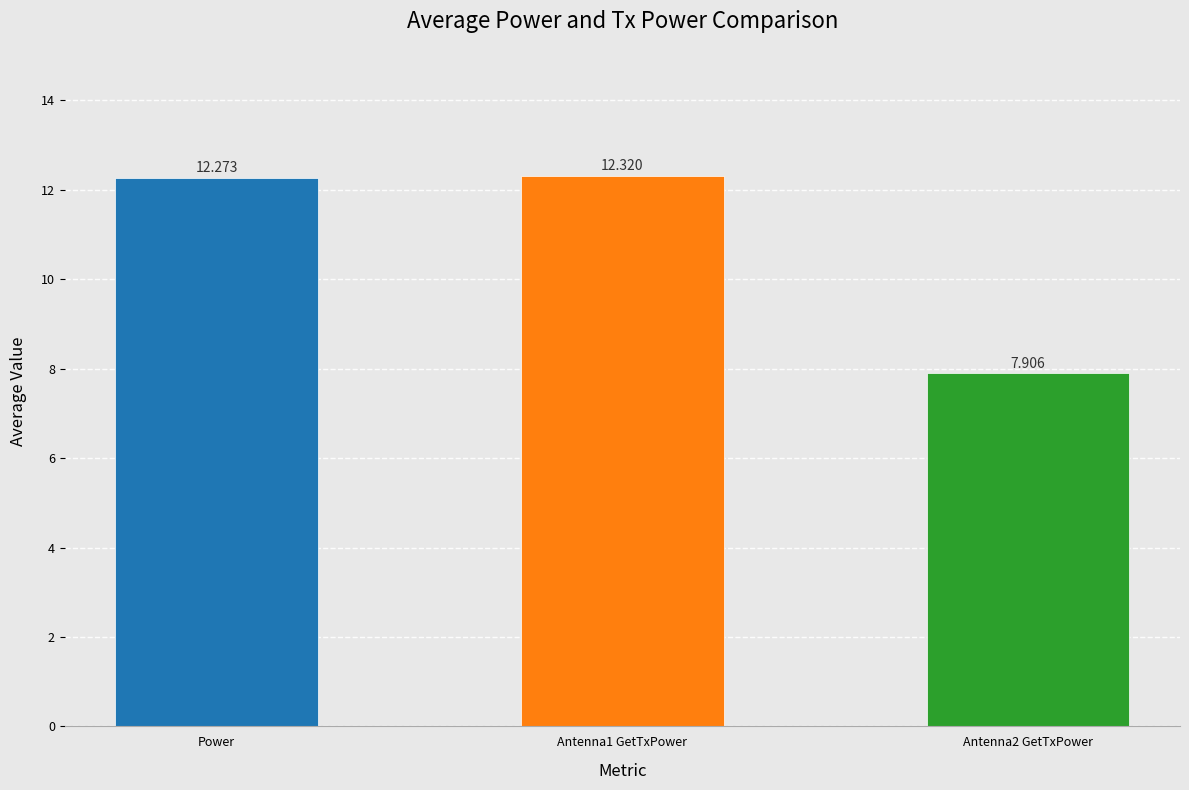

Which series has the largest range (max minus min)?

Antenna2 GetTxPower